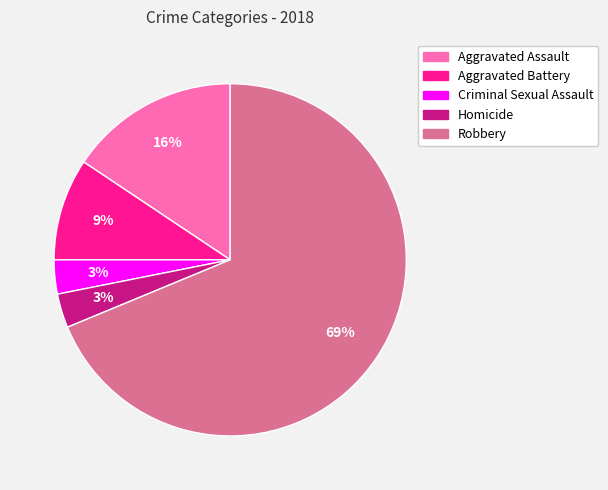

Count the number of slices in the pie.

5